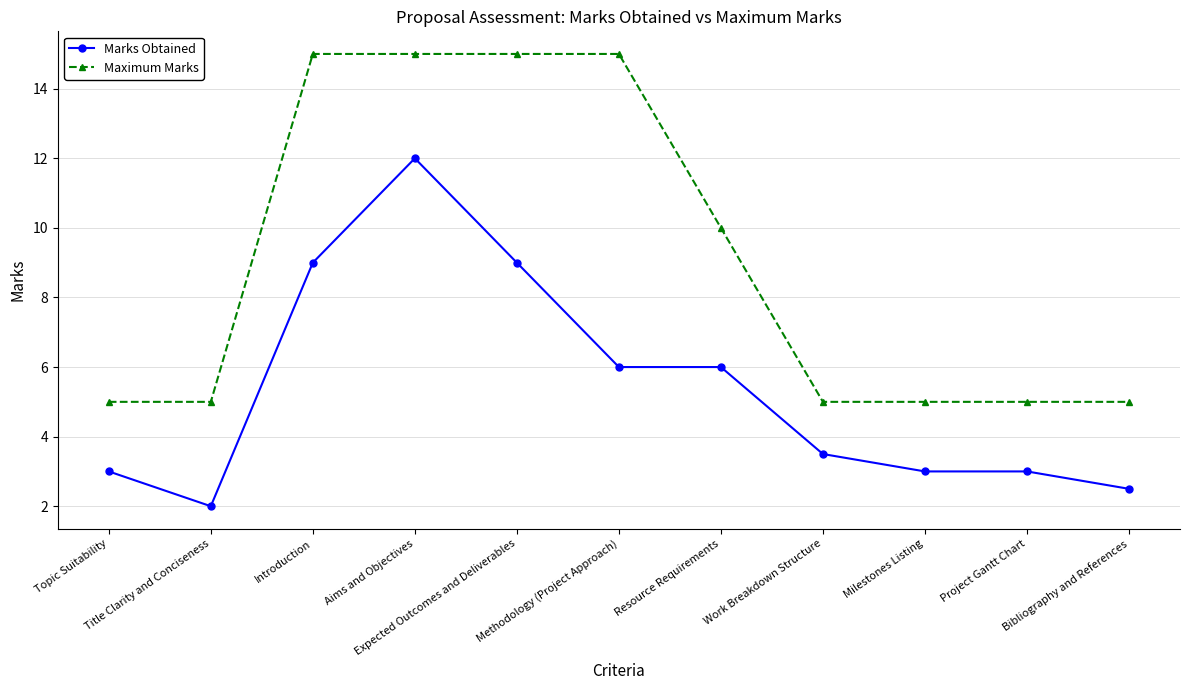

Rank the series by their average value, from lowest to highest.

Marks Obtained, Maximum Marks